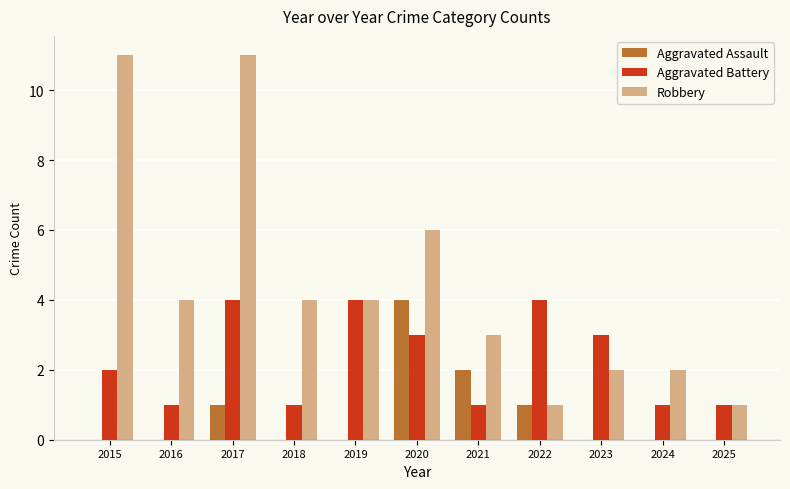

Reading left to right, list all the values displayed in this chart.

Aggravated Assault: 0	0	1	0	0	4	2	1	0	0	0
Aggravated Battery: 2	1	4	1	4	3	1	4	3	1	1
Robbery: 11	4	11	4	4	6	3	1	2	2	1